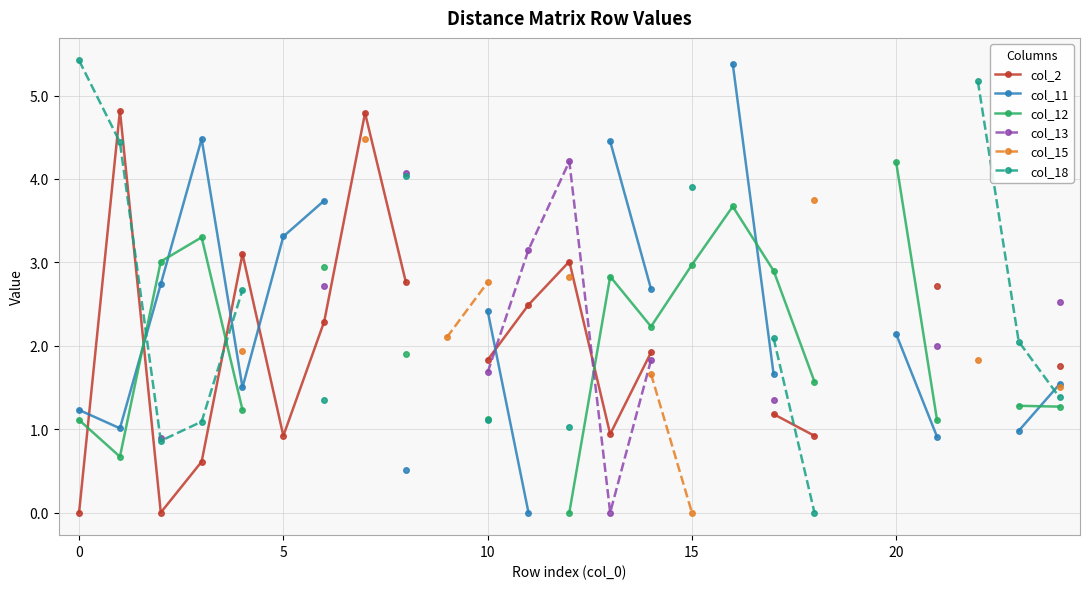

In col_11, how many points are higher than both neighbors (excluding endpoints)?

1